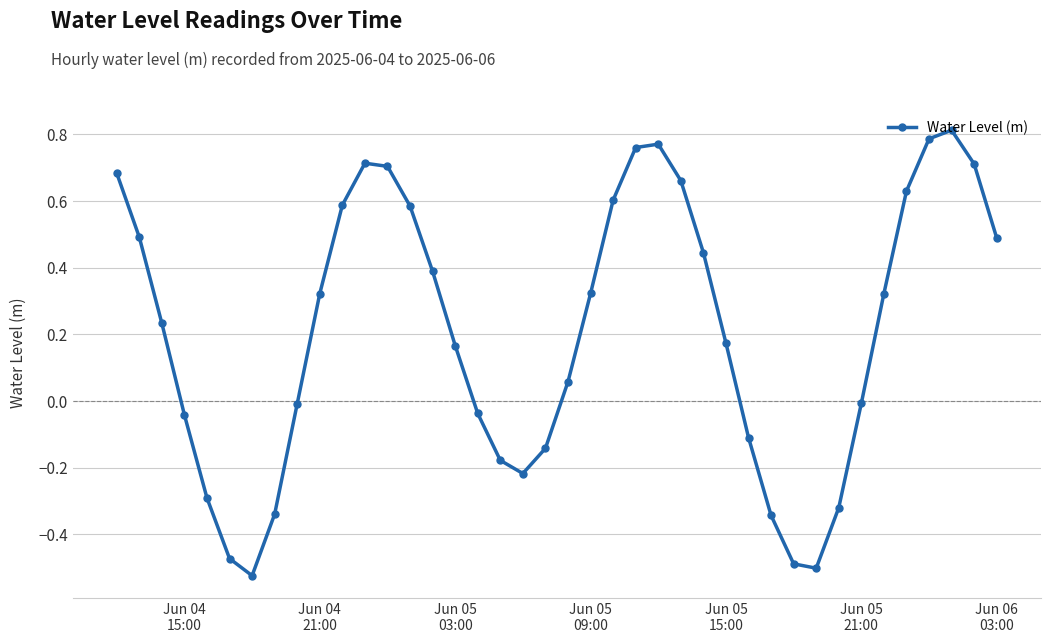

How many lines are shown in the chart?

1